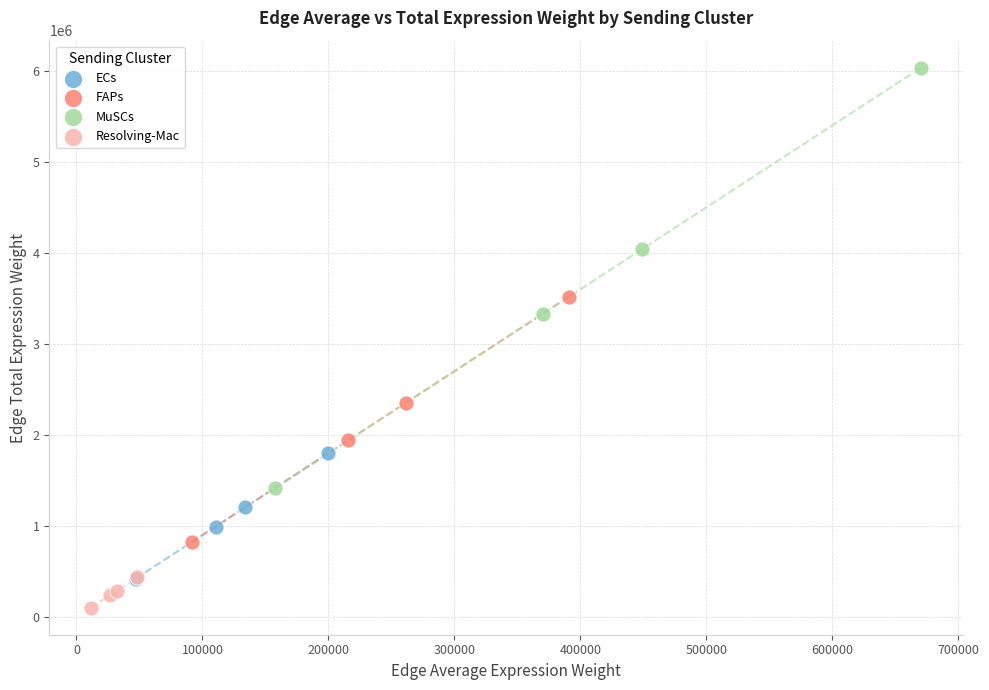

Which series reaches the maximum Y coordinate?

MuSCs